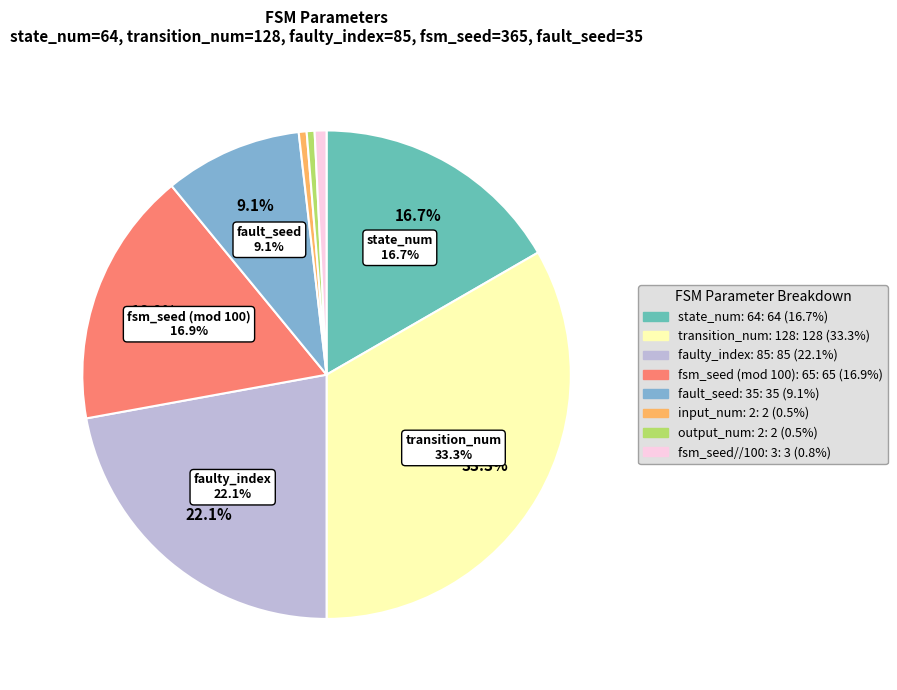

How many slices are in this pie chart?

8